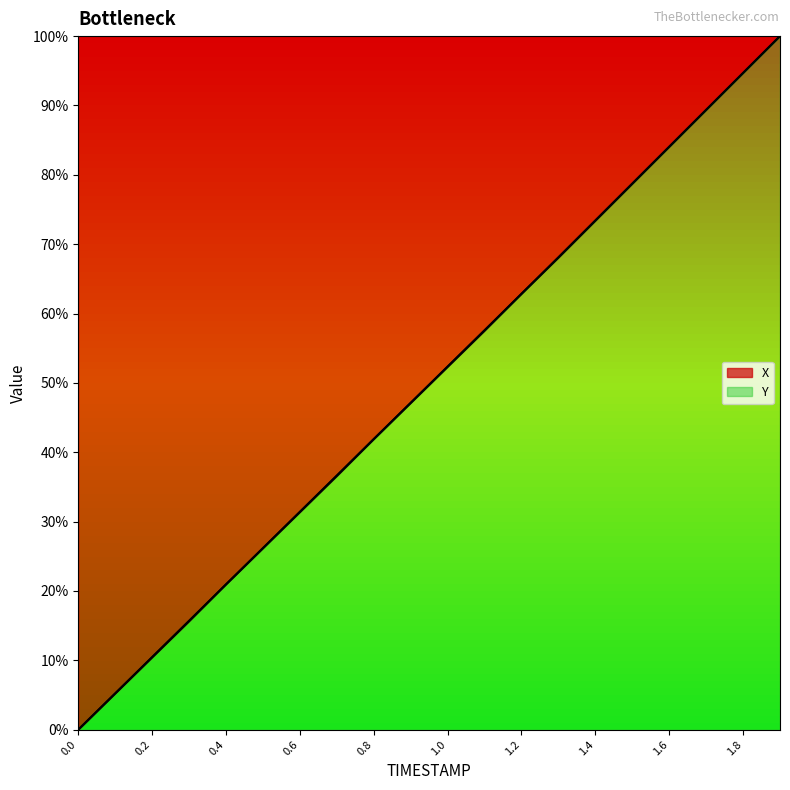

What is the label of the 17th point from the left?

1.6